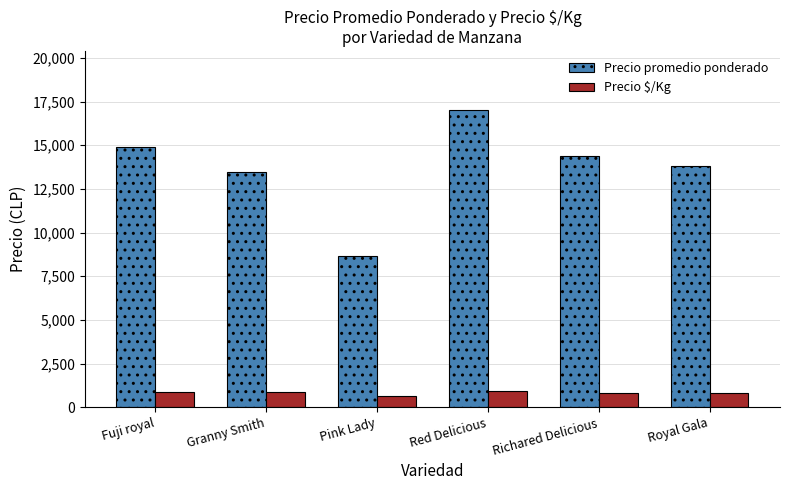

Rank the series by their maximum value, from highest to lowest.

Precio promedio ponderado, Precio $/Kg